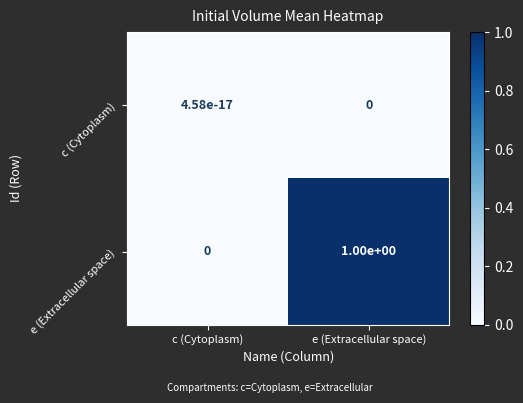

At how many categories does at least one series exceed 0?

2